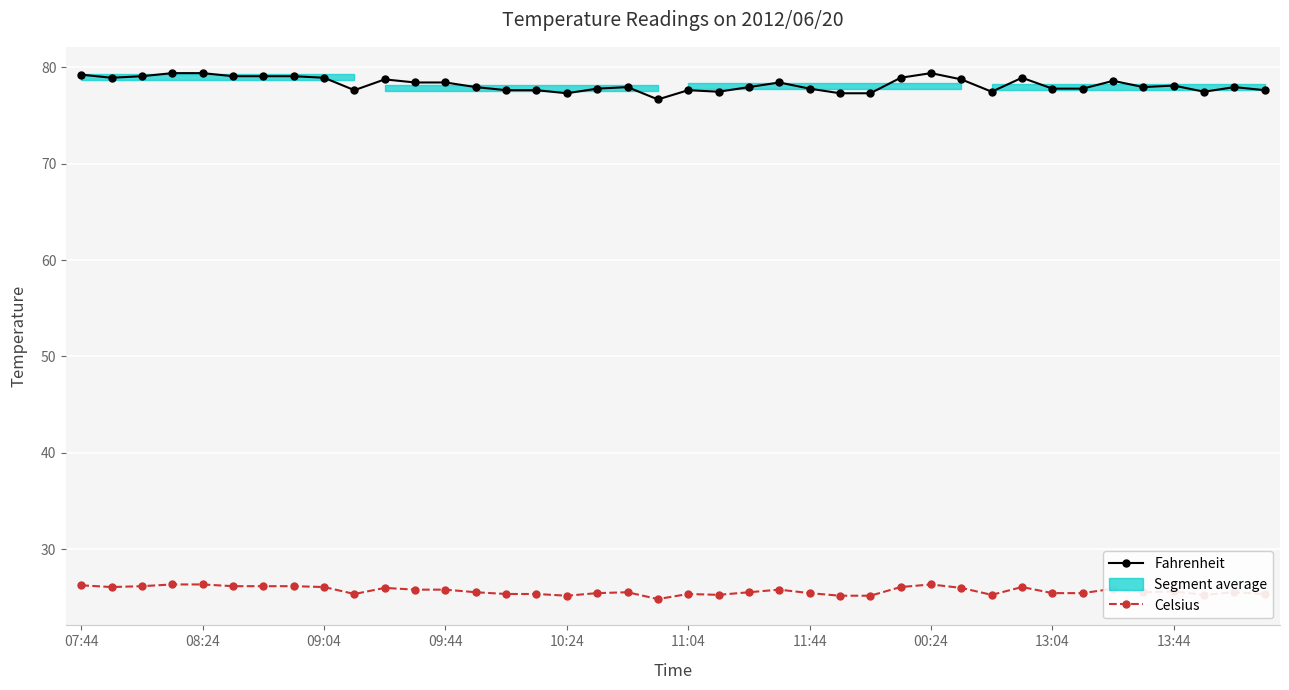

True or false: Celsius has a value of 25.2 at 10:24.

True